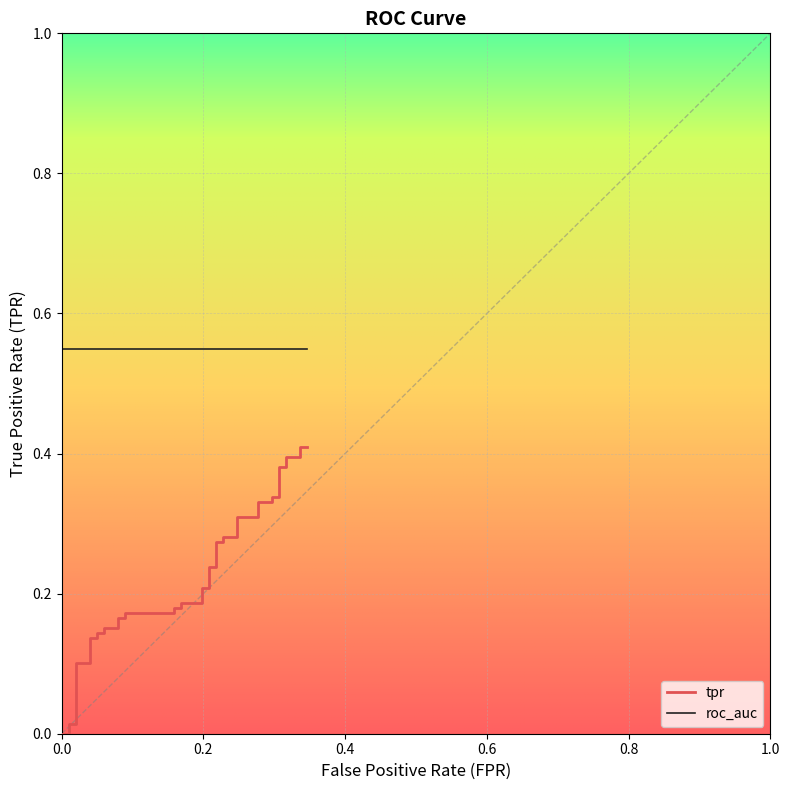

Does the chart display data point markers on the line(s)?

No